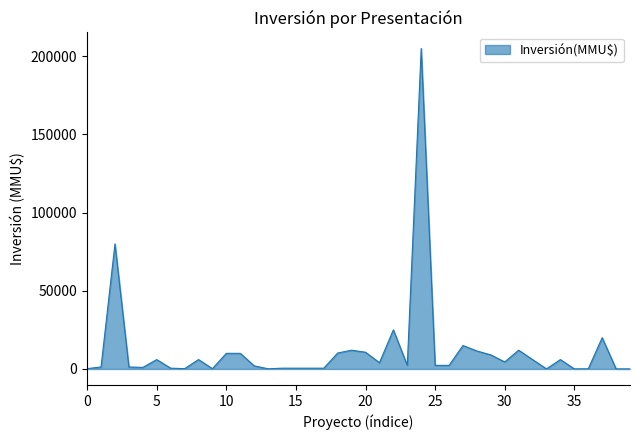

What is the maximum value shown in the chart?

205000